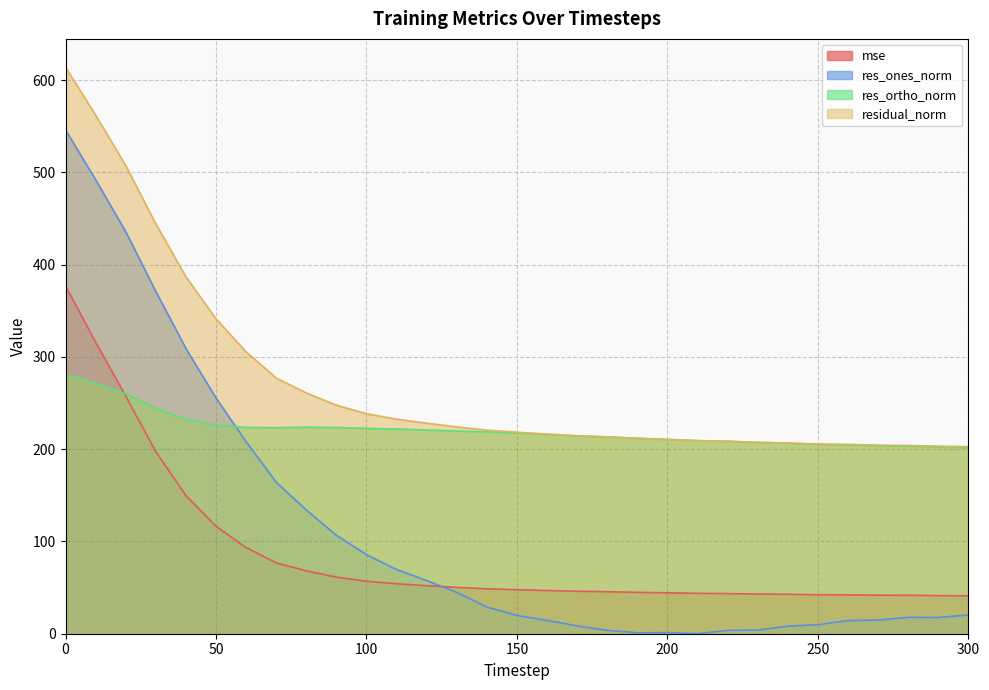

What is the spread (max minus min) of values at 20?

249.9